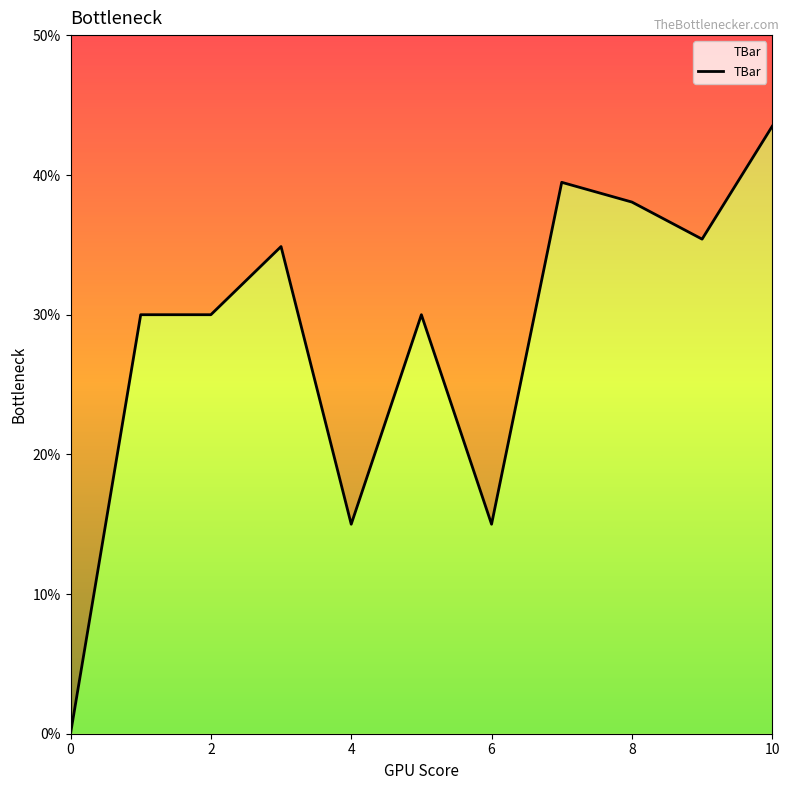

The chart shows a value of 30.0 at 1. True or false?

True